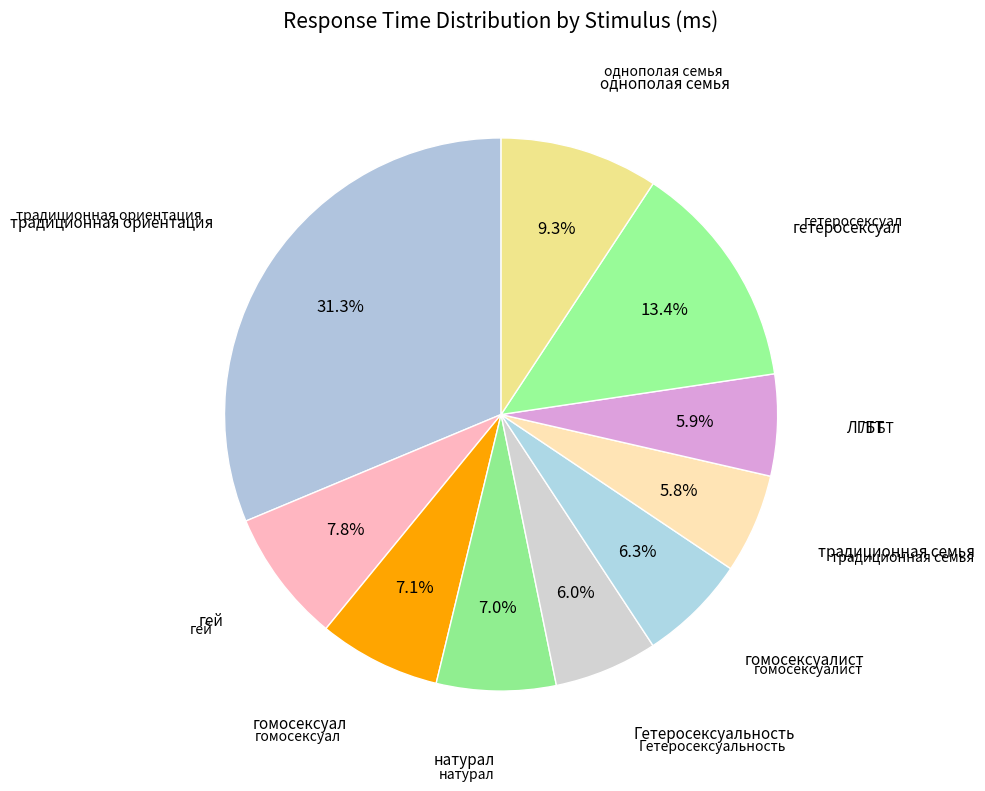

How many segments does this pie chart have?

10